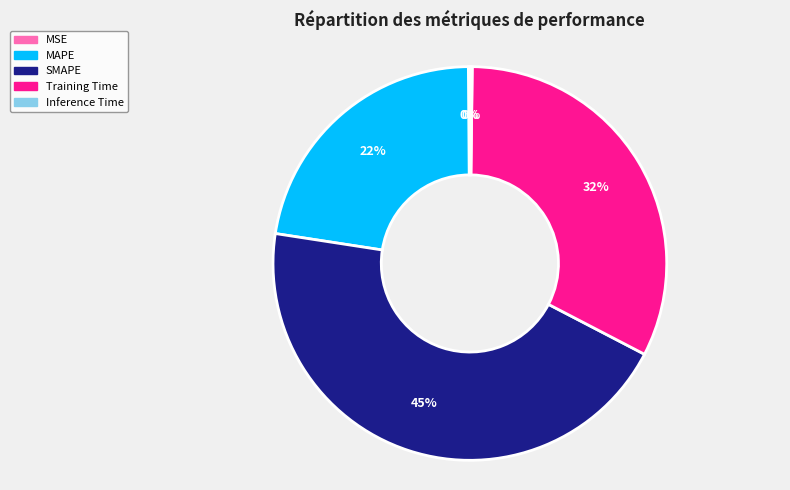

Between SMAPE and Training Time, which is larger?

SMAPE